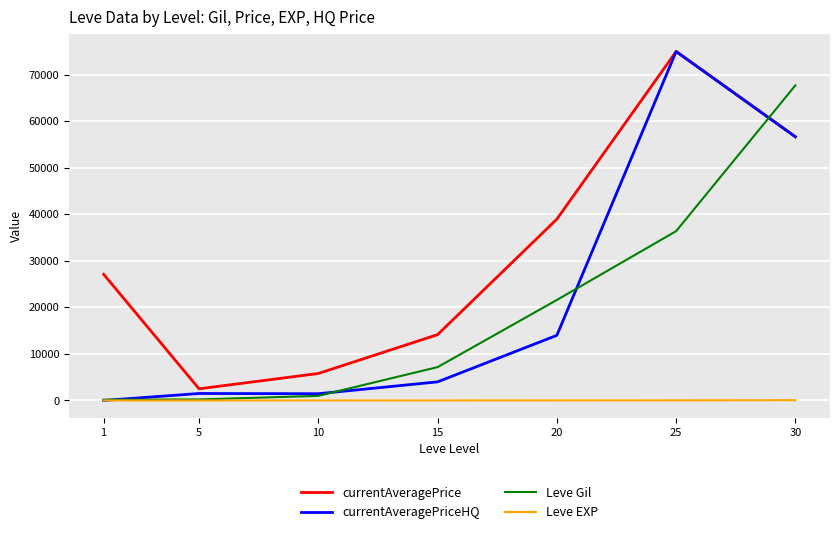

What is the difference between the second highest and minimum values in the Leve Gil series?

36230